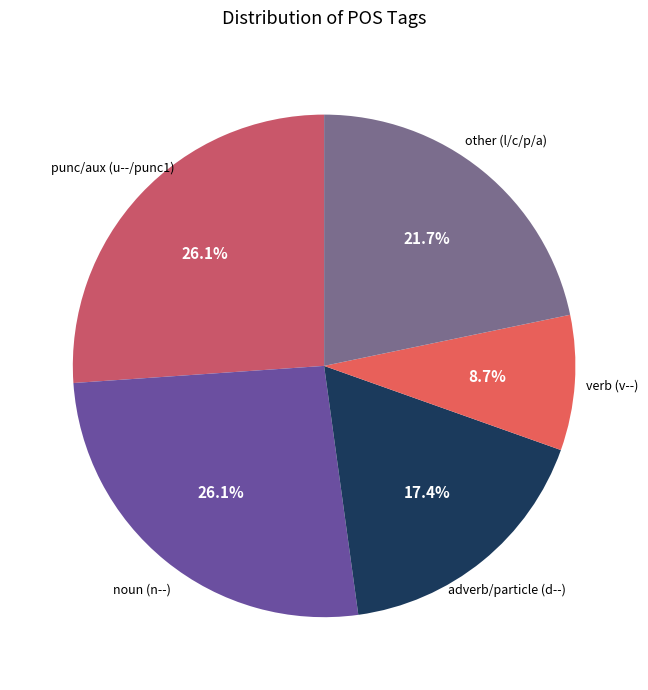

How many segments does this pie chart have?

5